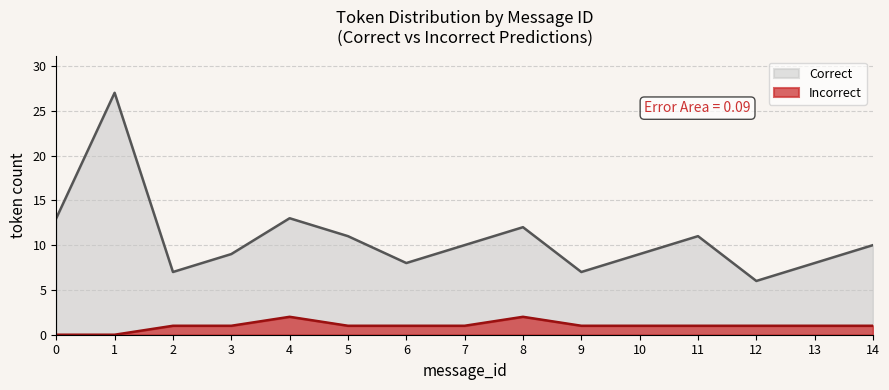

What is the sum of all Incorrect values?

15